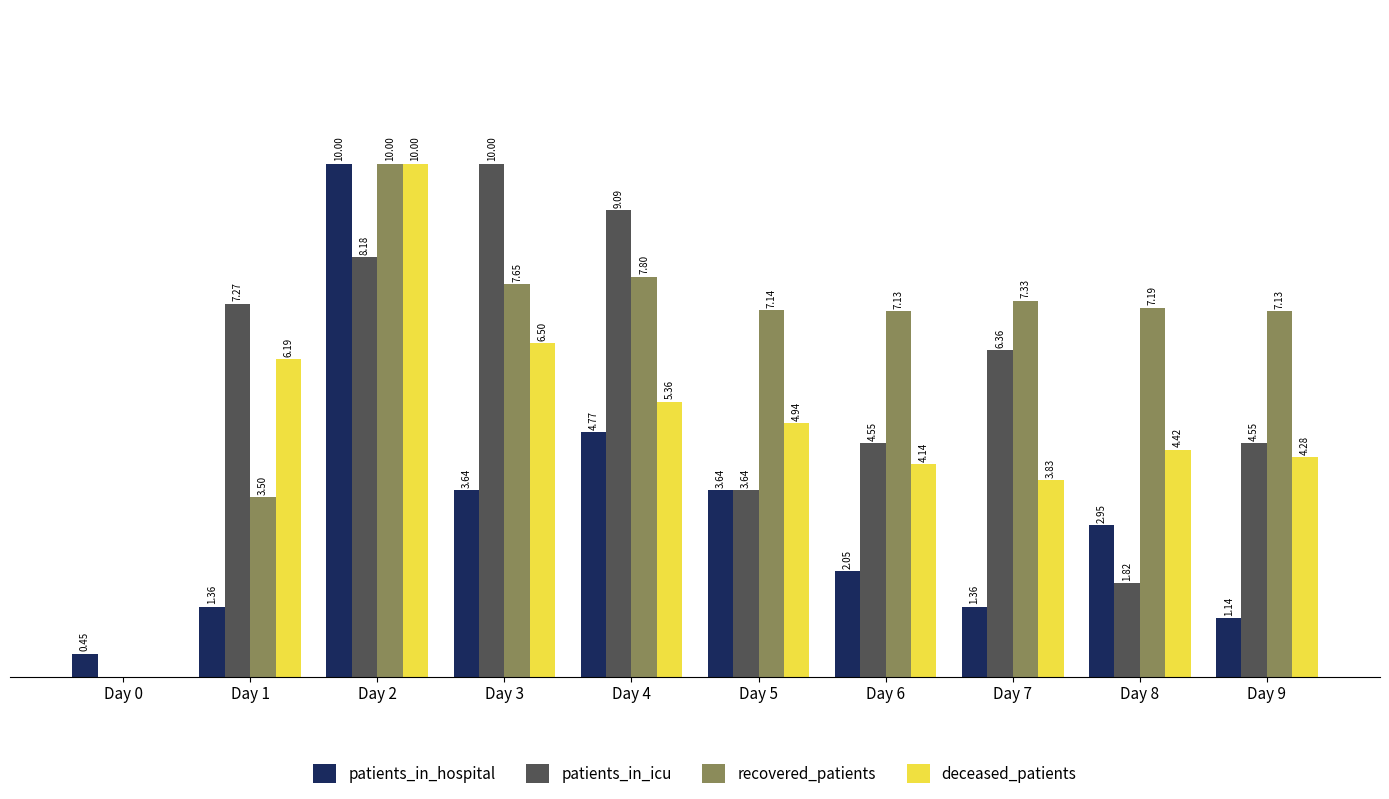

Which series has the largest total across all categories?

recovered_patients